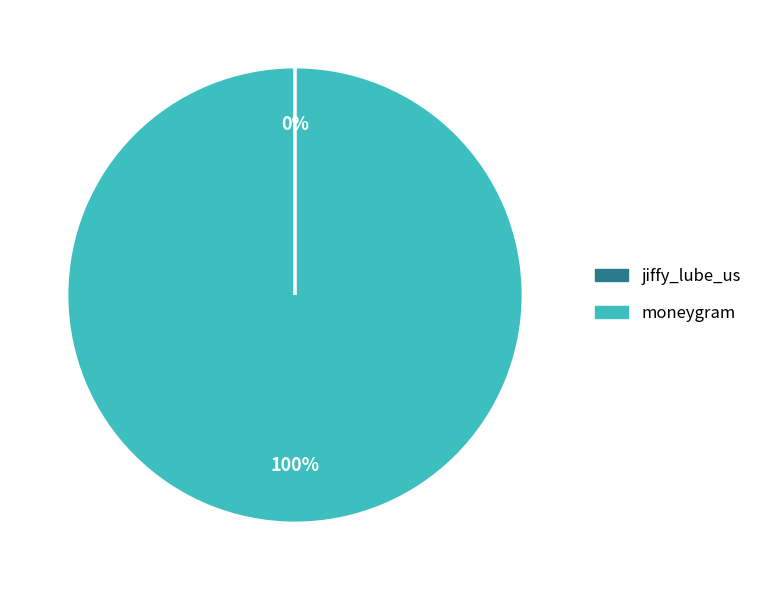

To the nearest percent, what percentage of the pie is moneygram?

100%